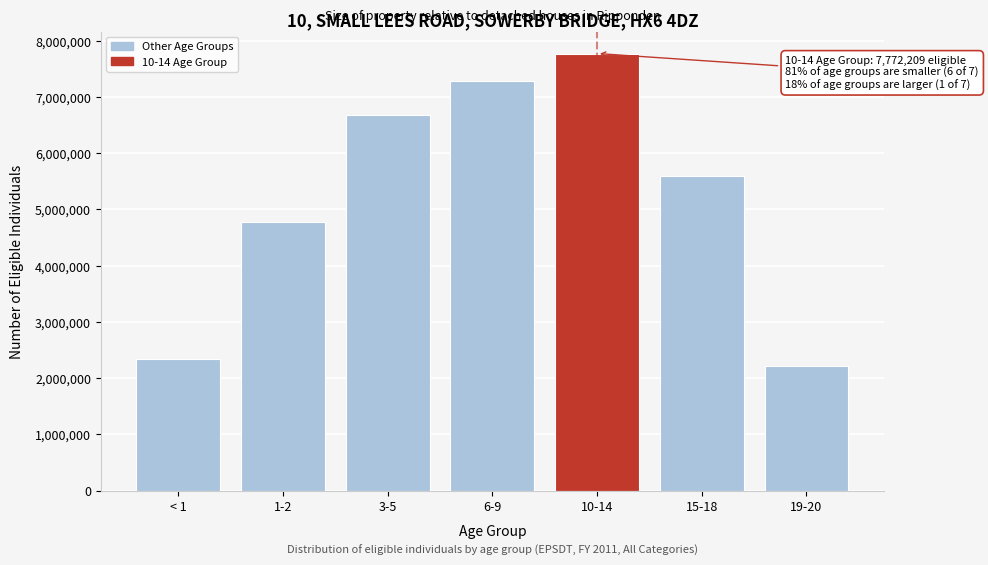

Reading left to right, what are all the values shown in this chart?

2343373	4785785	6680754	7290180	7772209	5588660	2222874